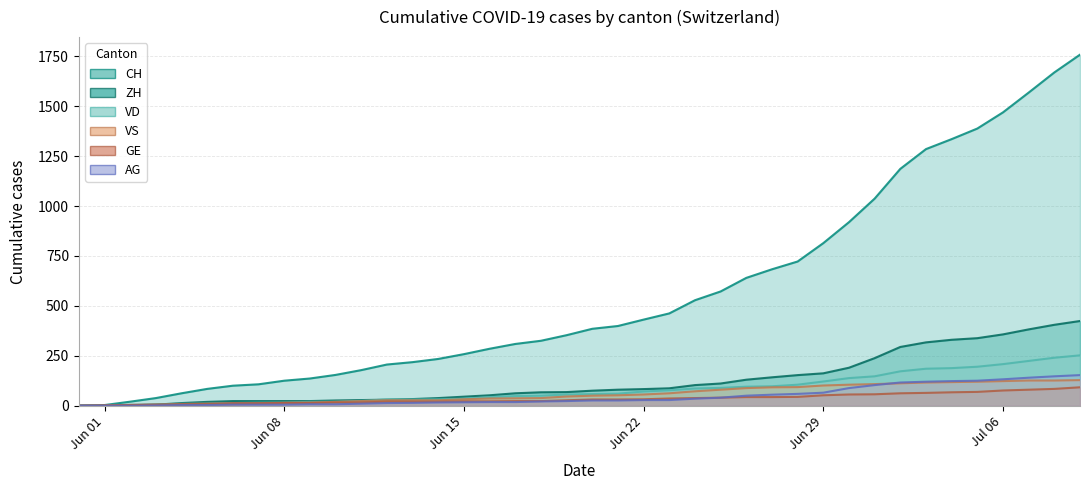

What is the spread (max minus min) of values at 2020-06-18?

304